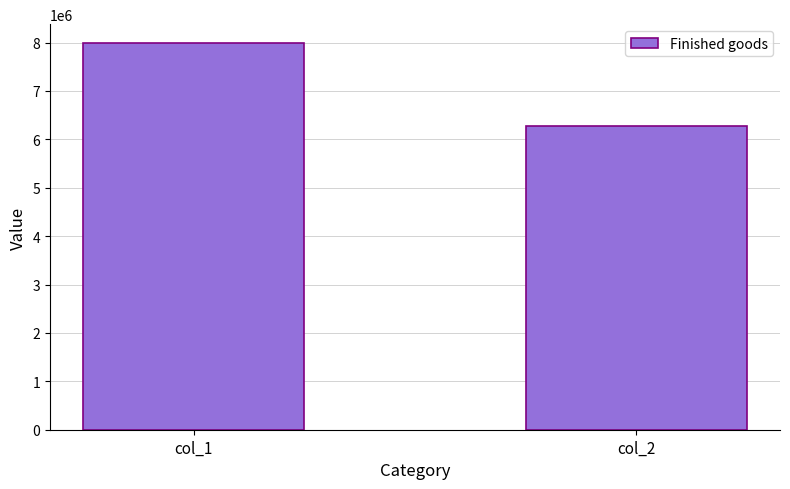

Which has a higher value, col_1 or col_2?

col_1